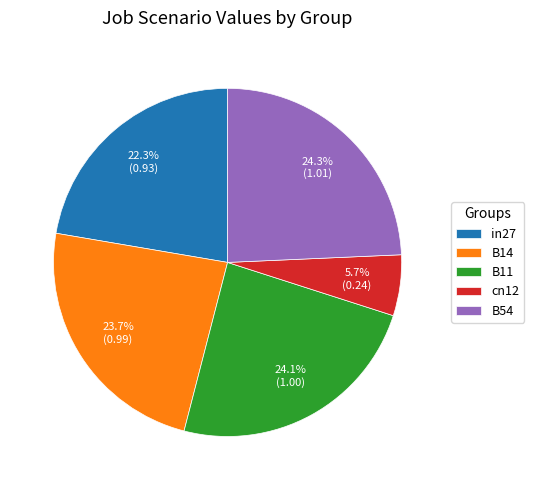

What percentage do in27 and B14 together represent?

46.0%